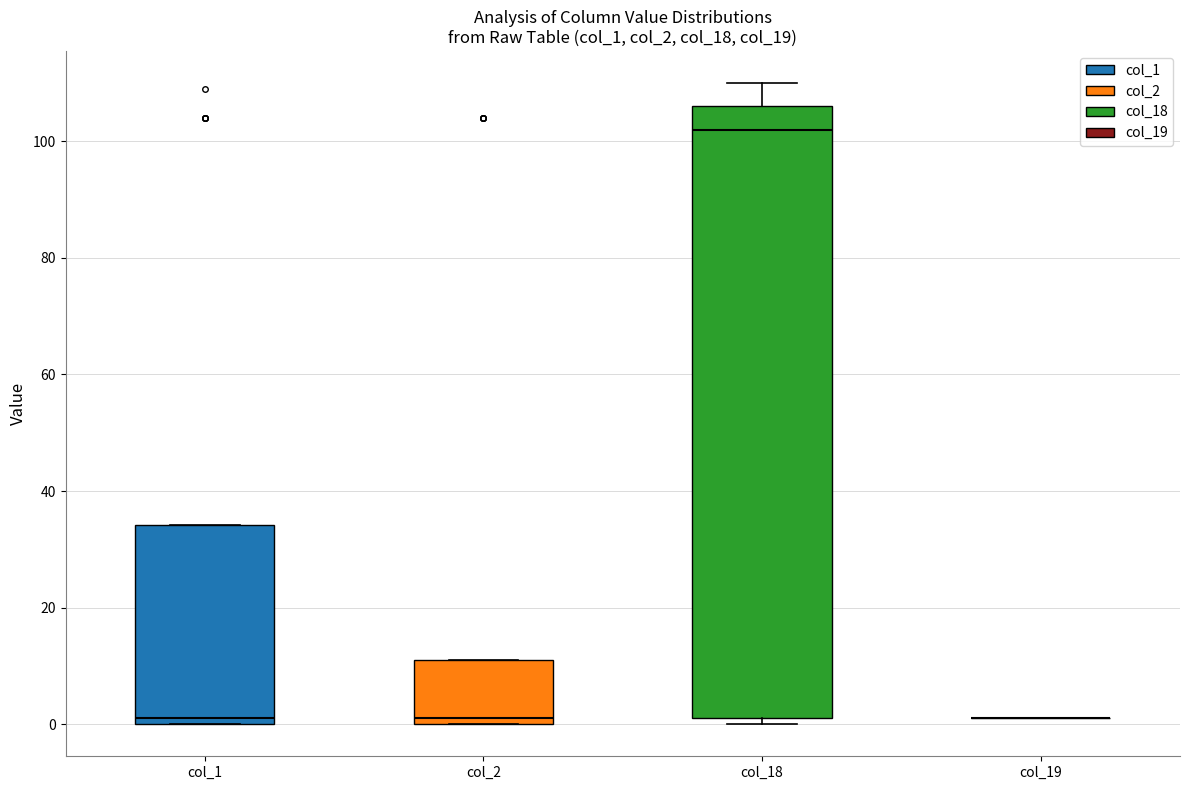

Where is the lower edge of the box for col_18 on the y-axis? The values are not printed on the chart, so give them approximately, as read against the axis.

2